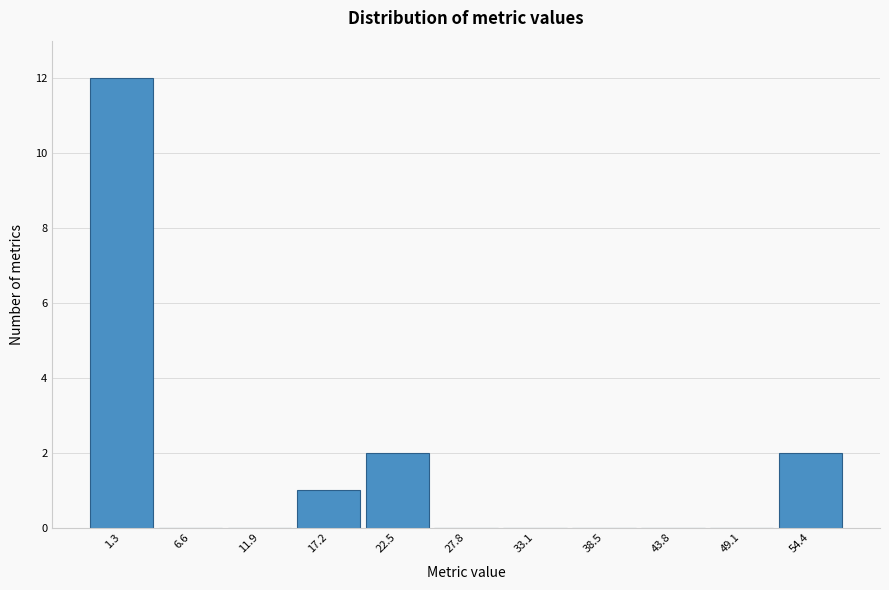

Which range on the x-axis has the tallest bar?

-1 to 4